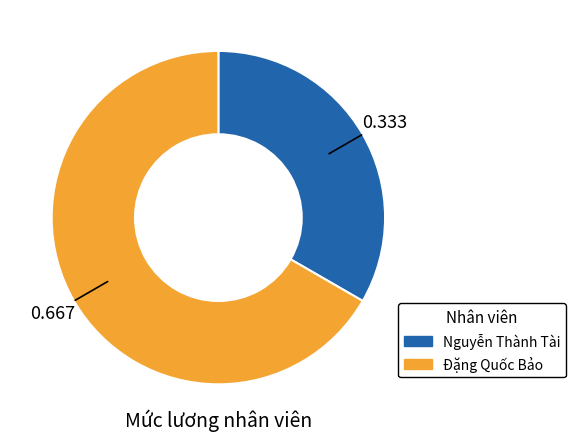

Rank the categories by value from highest to lowest.

Đặng Quốc Bảo, Nguyễn Thành Tài